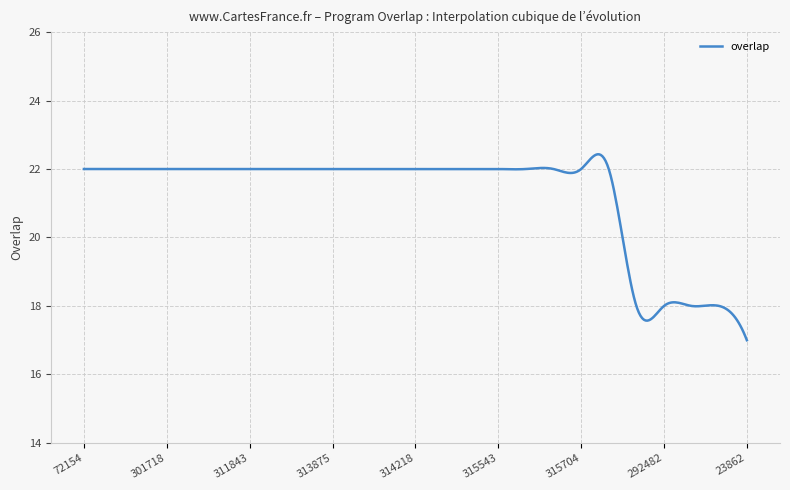

Is this an area chart (filled region under the line)?

No